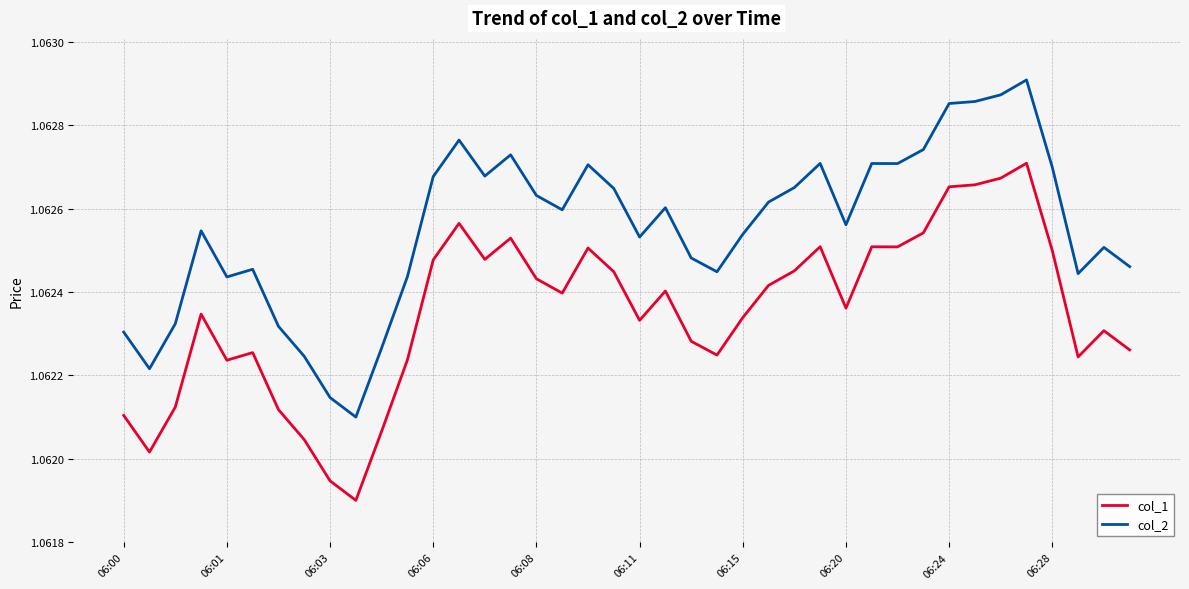

True or false: col_2 has more than 1 points higher than both neighbors.

True